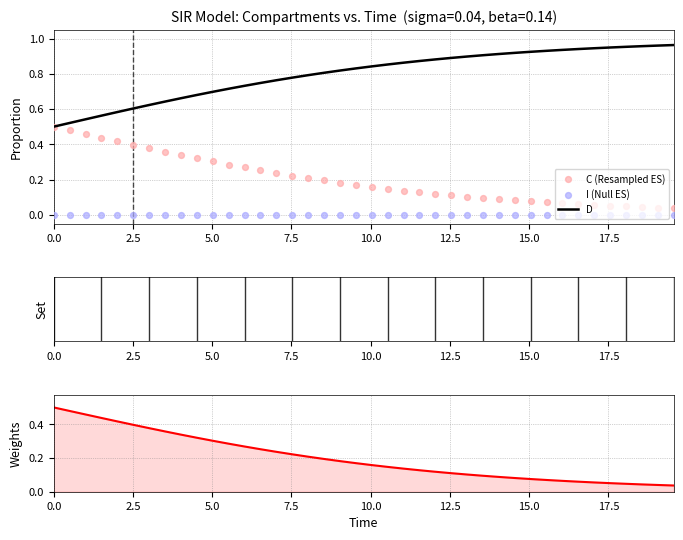

At how many categories does at least one series exceed 0?

40